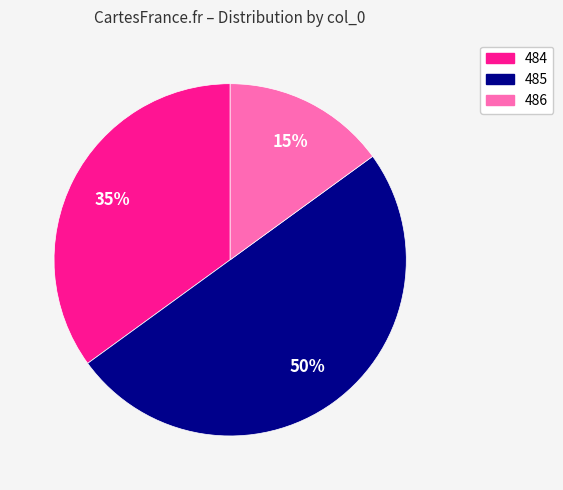

True or false: 485 accounts for 45% of the total.

False